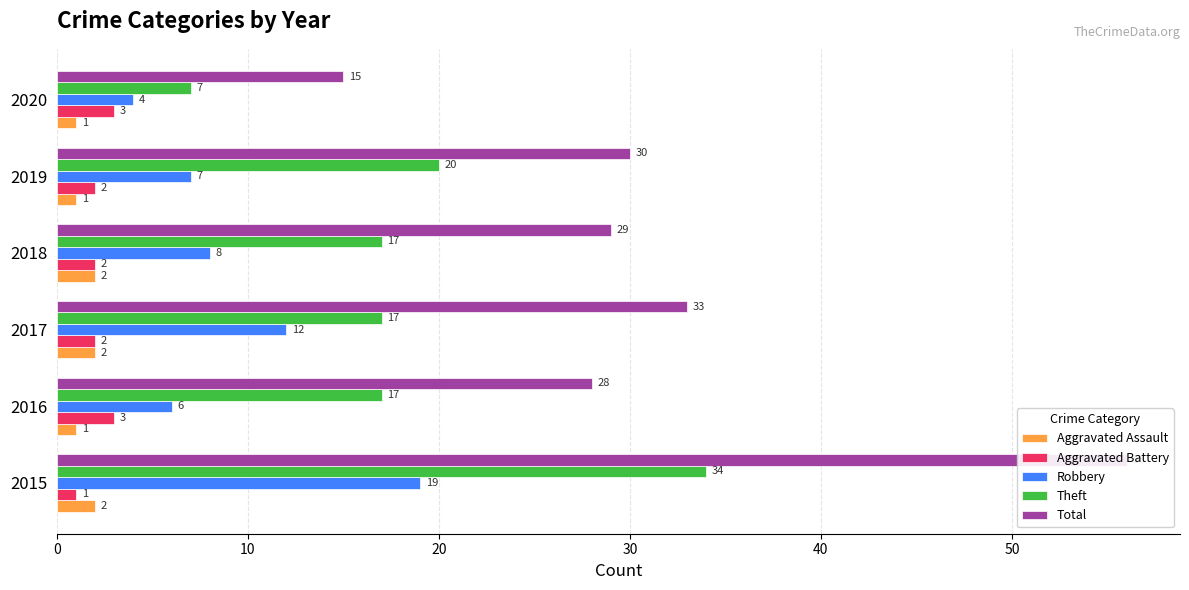

Is the value of Aggravated Battery at 2020 greater than the value of Robbery at 2016?

No